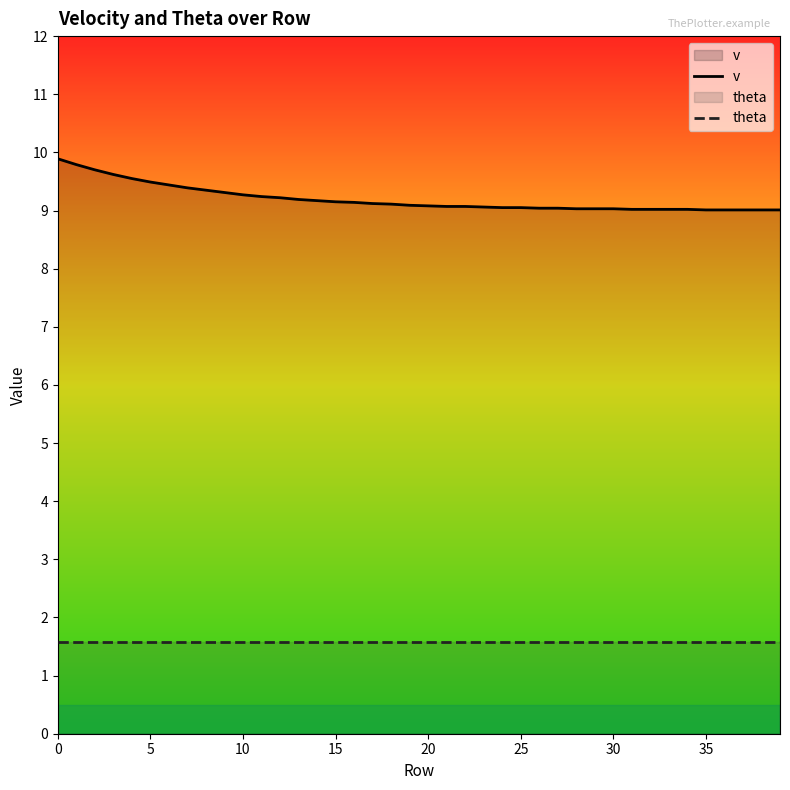

Is it true that v equals 9.2 at 15?

True